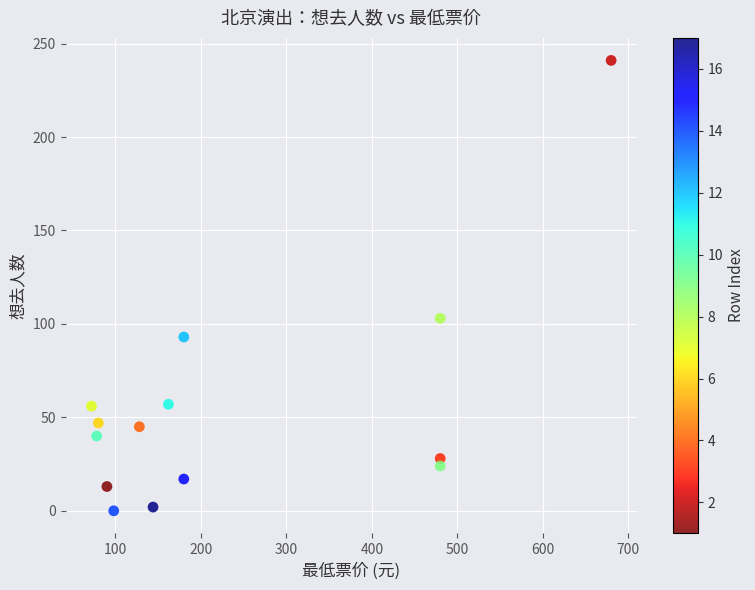

What Y value in the scatter plot is closest to 120?

103